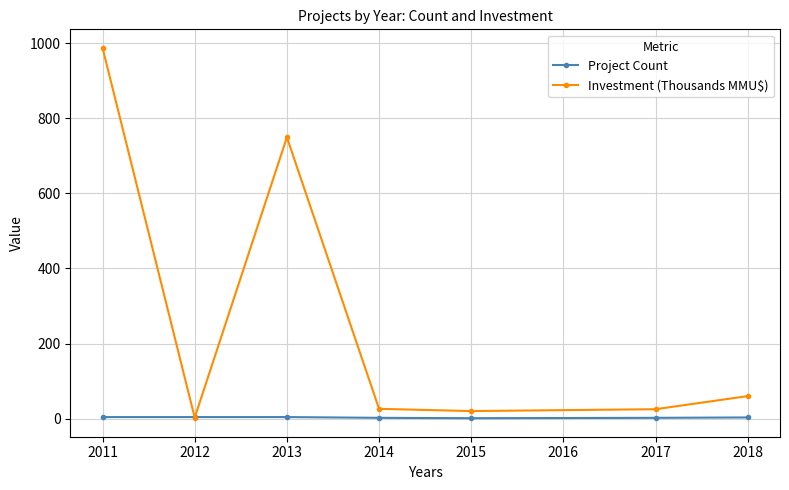

Count the Project Count values in the range 2 to 4.

6